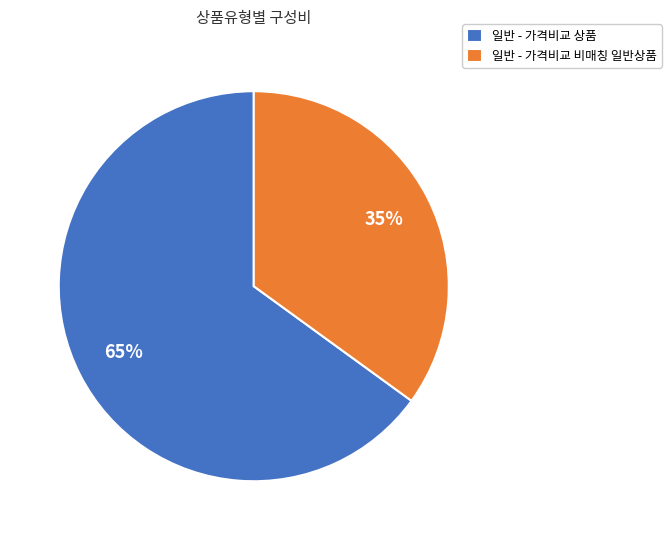

How many slices are in this pie chart?

2